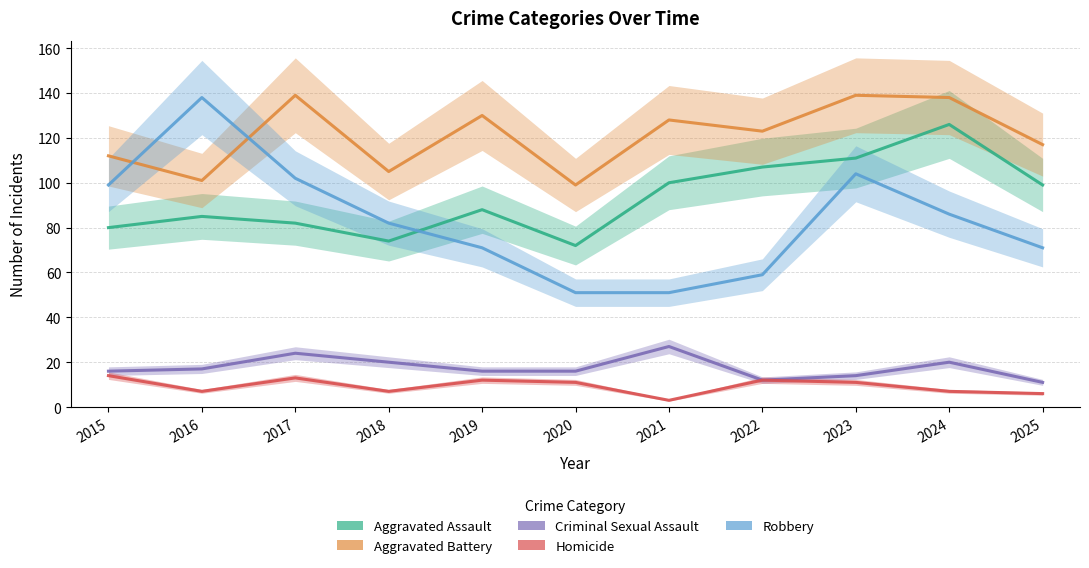

True or false: Robbery and Aggravated Assault intersect in this chart.

True